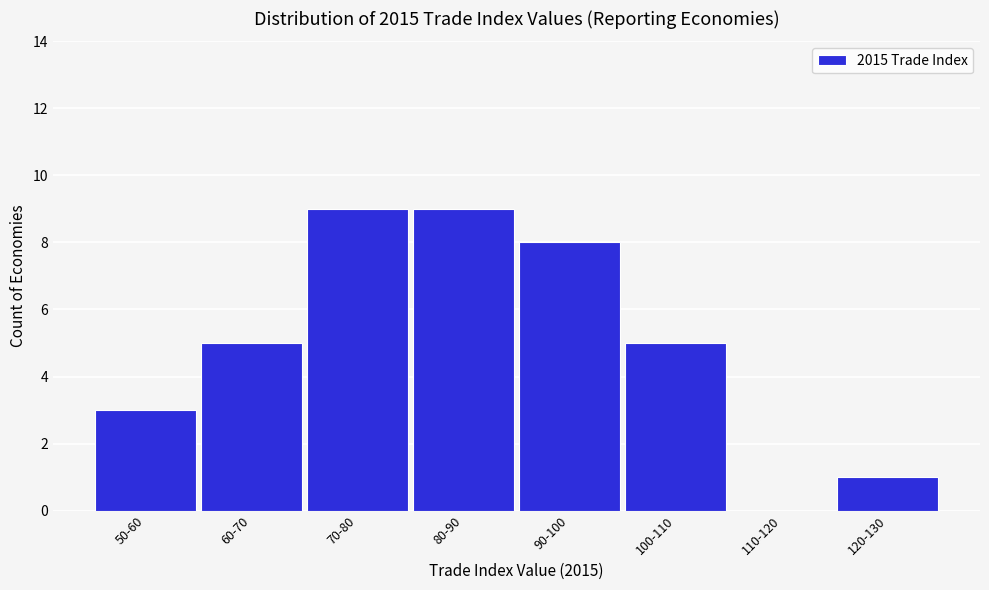

Reading left to right, transcribe all the data shown in this chart.

50-60=3	60-70=5	70-80=9	80-90=9	90-100=8	100-110=5	110-120=0	120-130=1